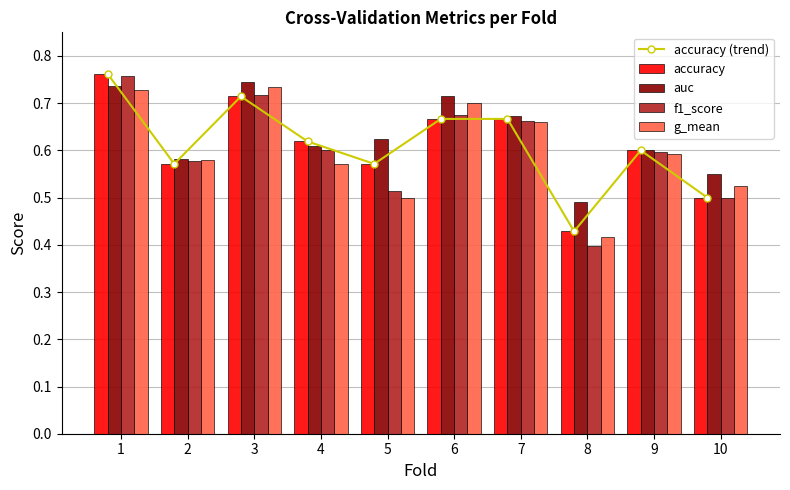

How many f1_score values are between 0 and 1?

10